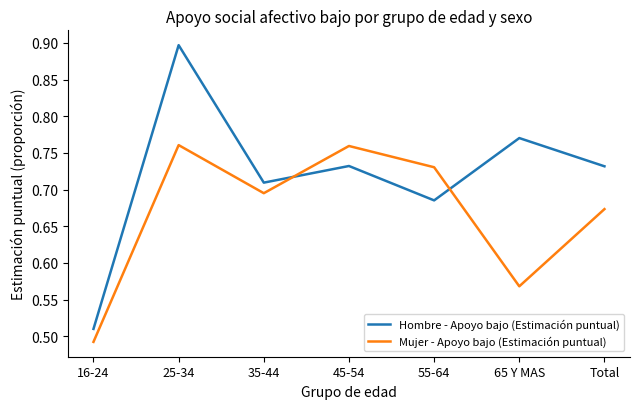

Which series has the widest spread of values?

Hombre - Apoyo bajo (Estimación puntual)